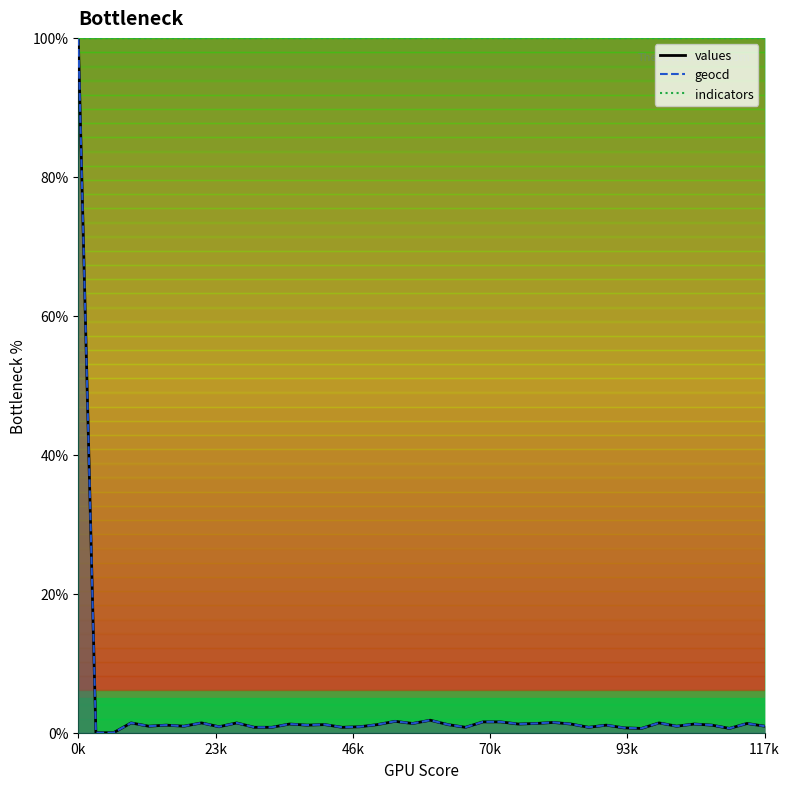

Which series has the largest total across all categories?

geocd